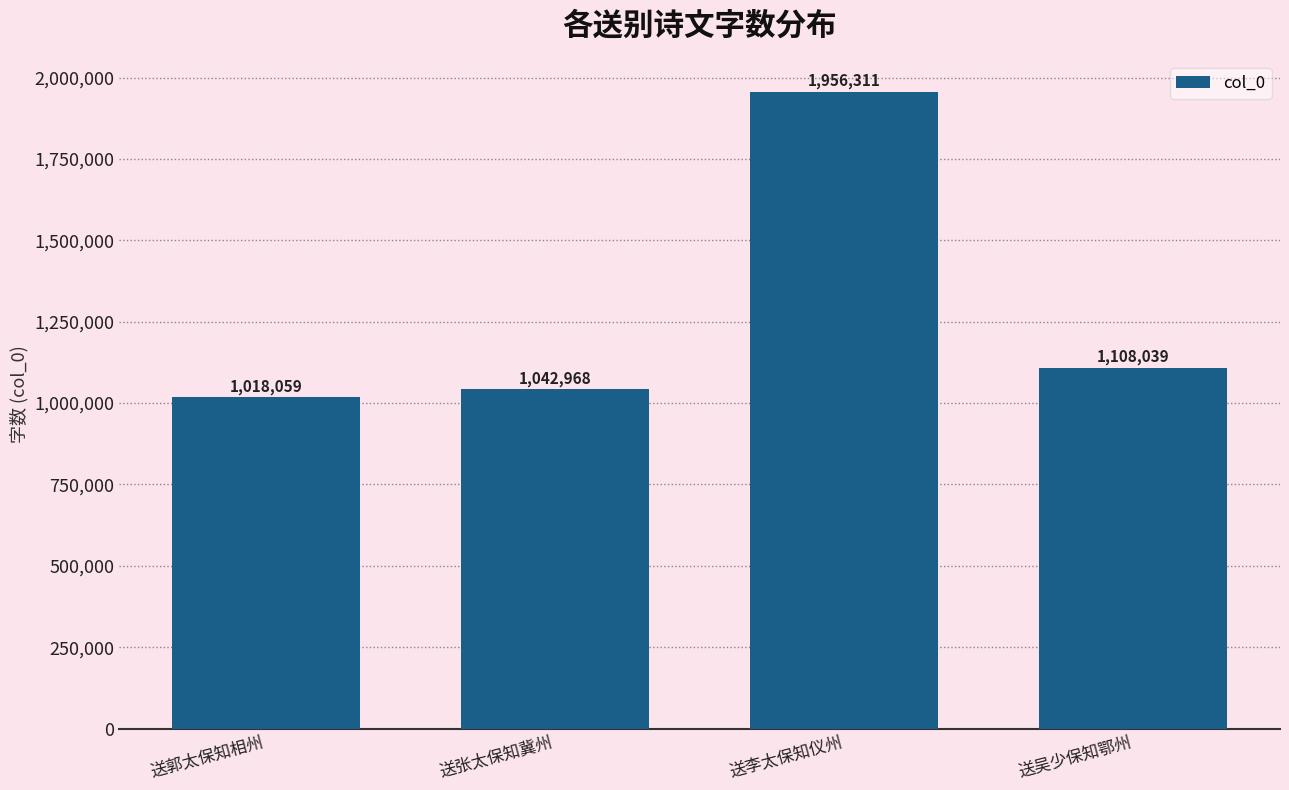

At which category does the chart reach its minimum across all series?

送郭太保知相州